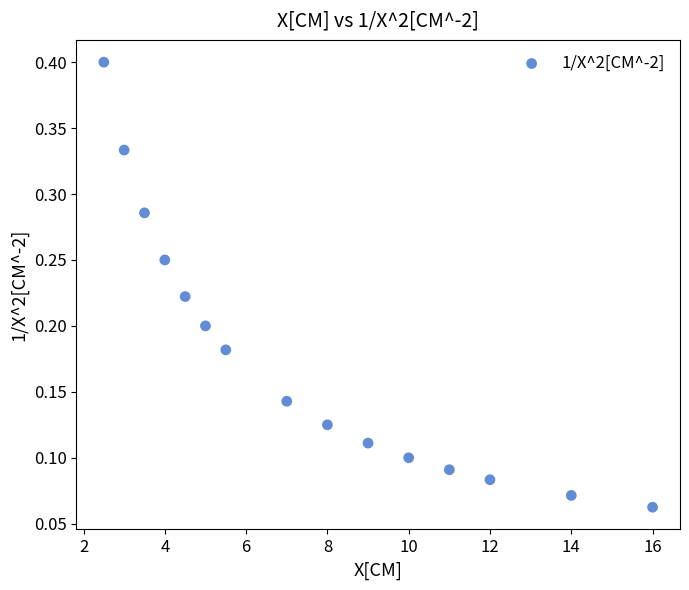

Count the number of points in this scatter plot.

15